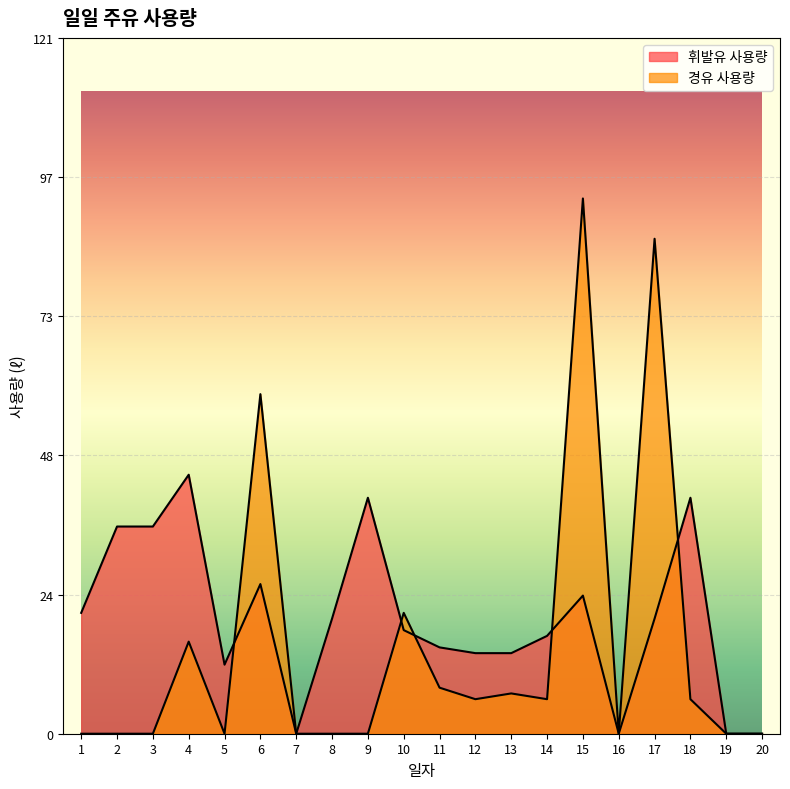

What is the difference between the highest and lowest values at 2?

36